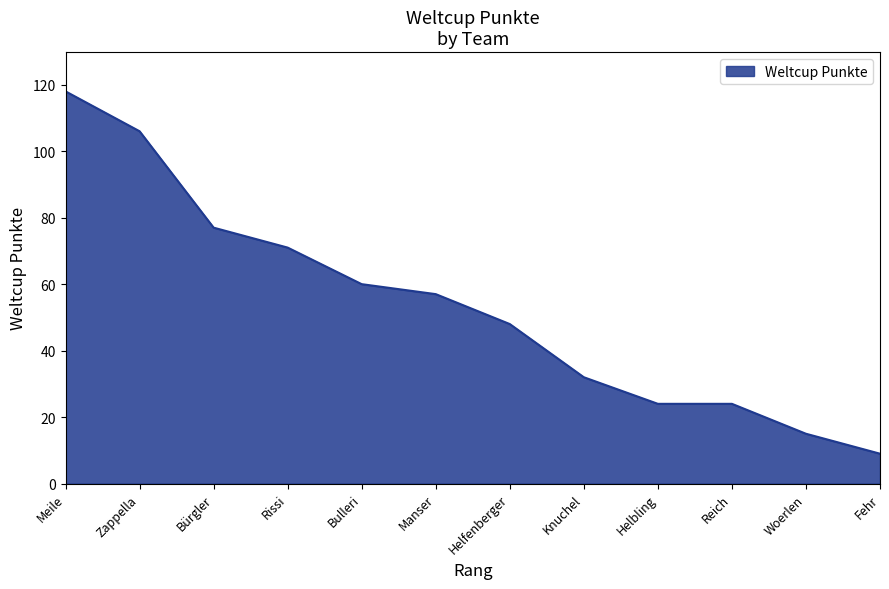

The chart shows a value of 106 at Zappella. True or false?

True